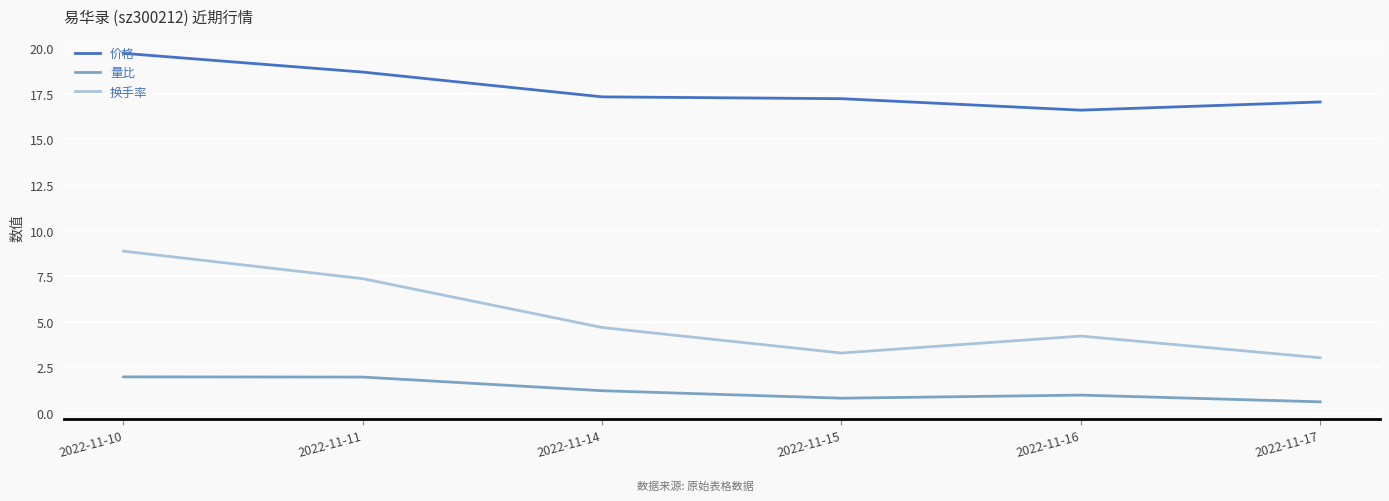

At which label is 换手率 closest to 5?

2022-11-14